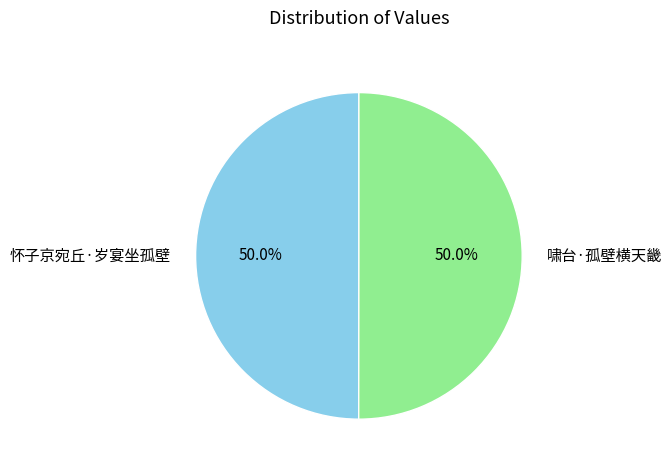

What is the ratio of the value at 怀子京宛丘·岁宴坐孤壁 to the value at 啸台·孤壁横天畿?

1.0